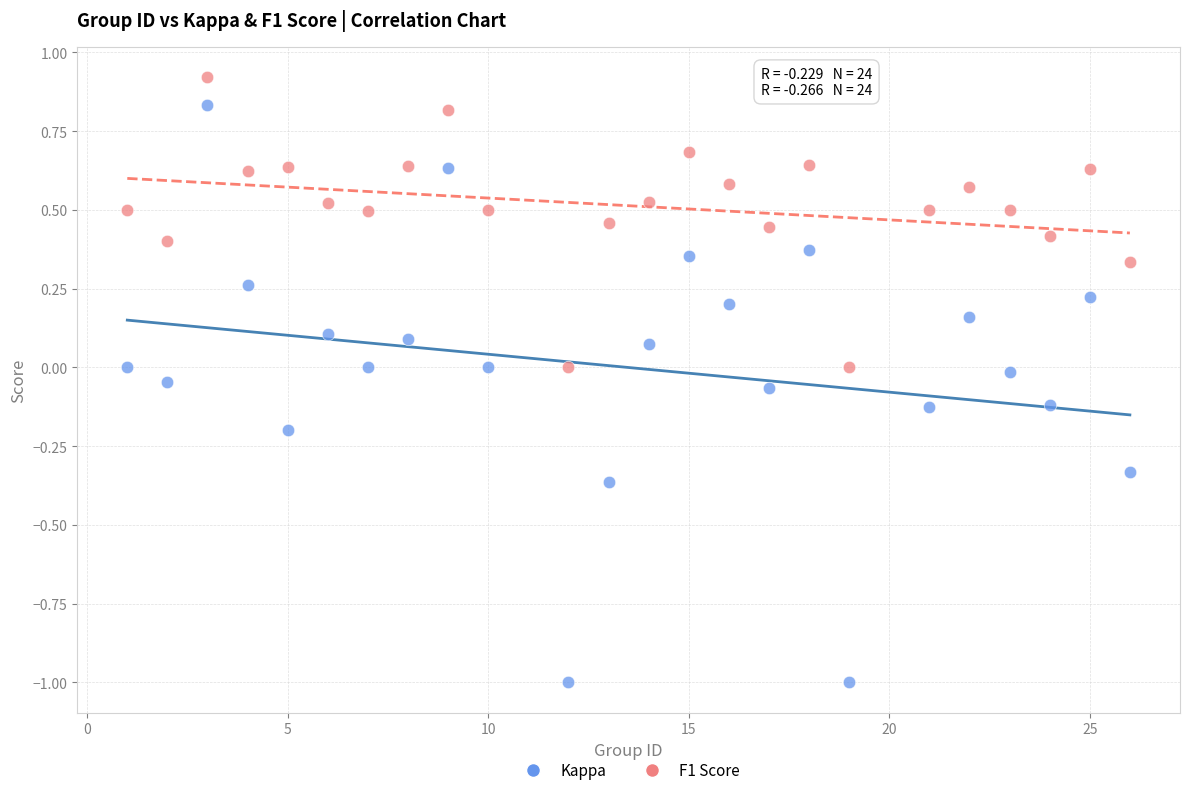

Which series reaches the maximum Y coordinate?

F1 Score